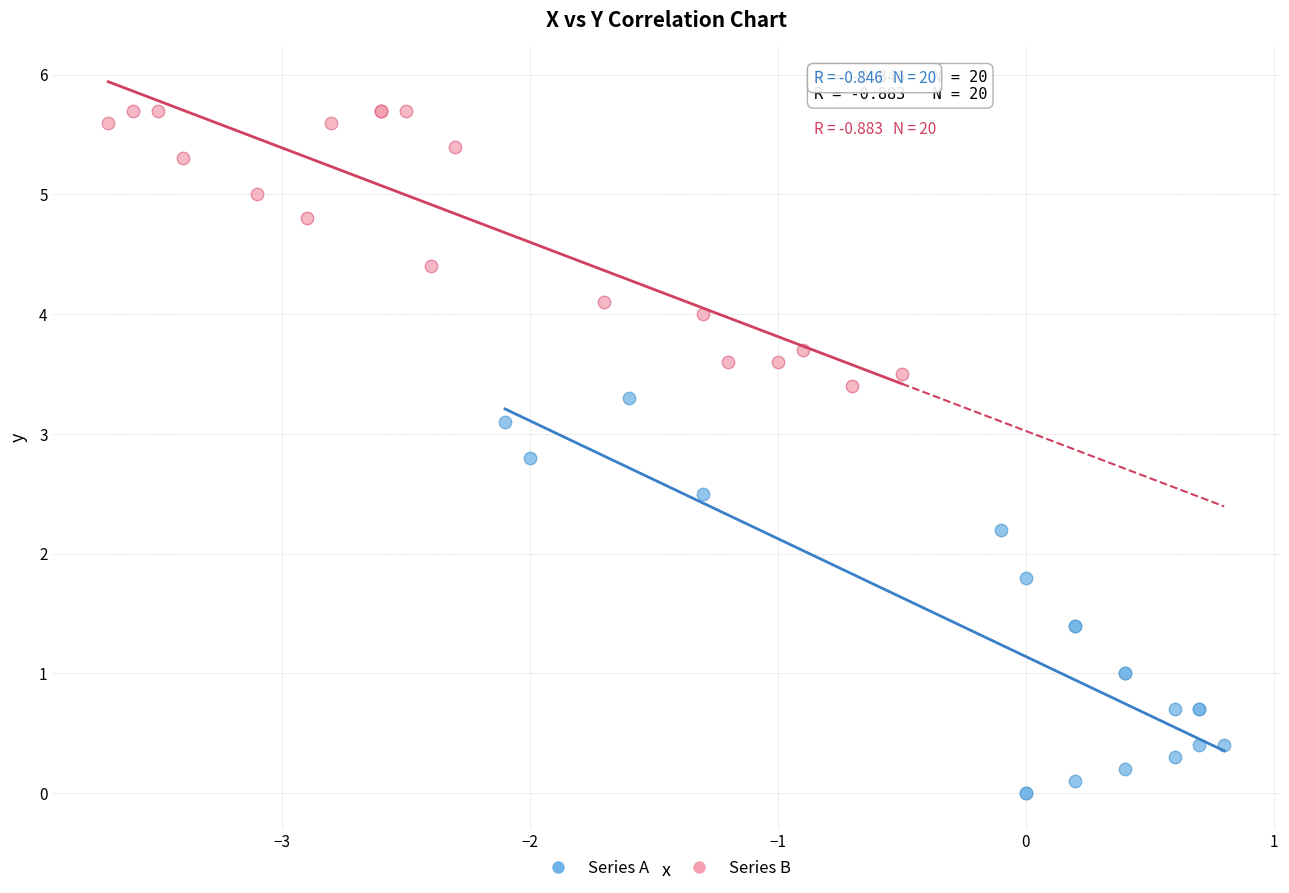

Which series contains the lowest Y value?

Series A